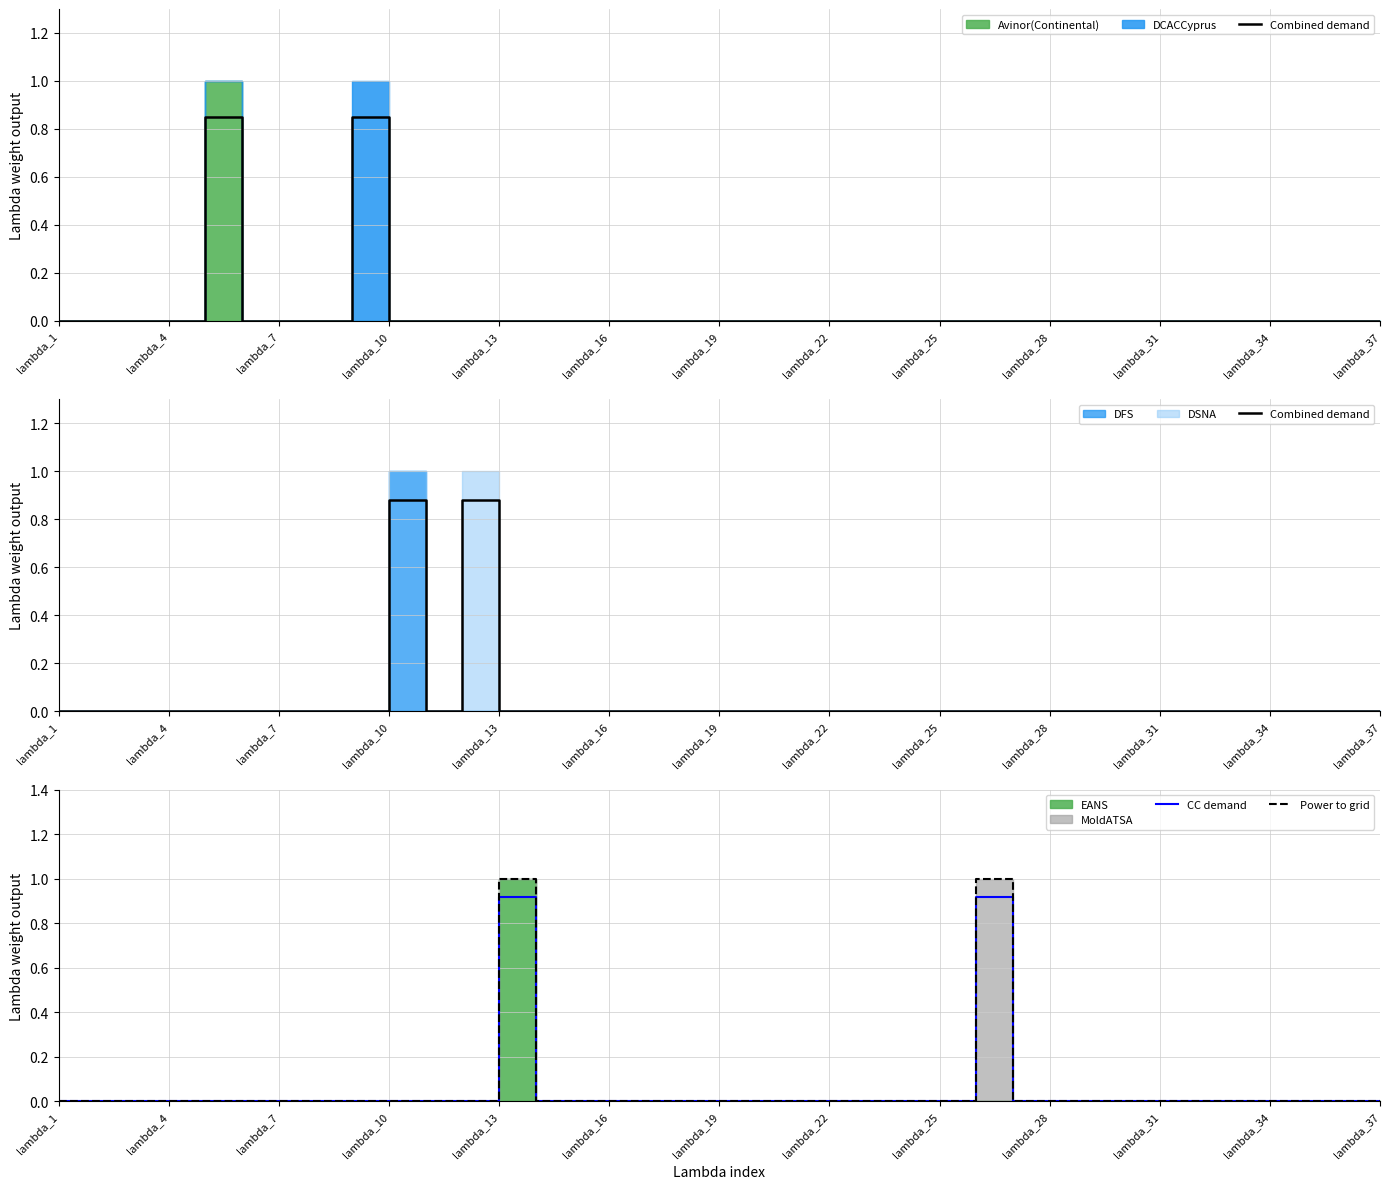

The value of CC demand at lambda_25 is -0.6. True or false?

False